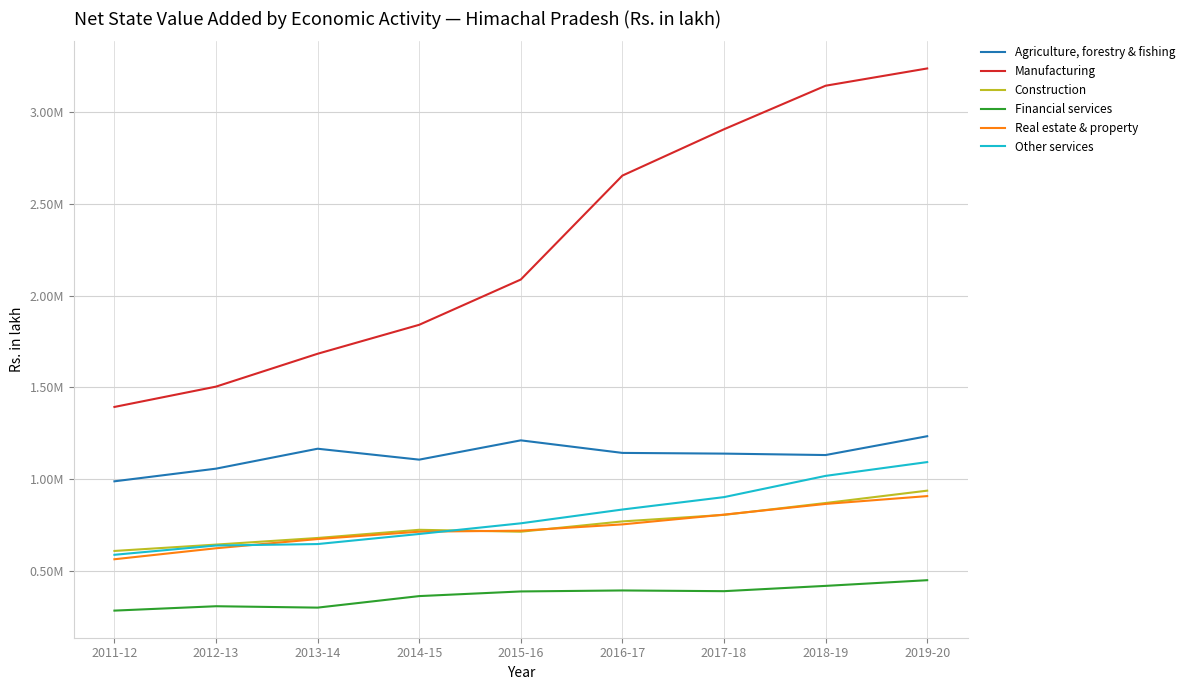

At how many categories does at least one series exceed 1952629?

5